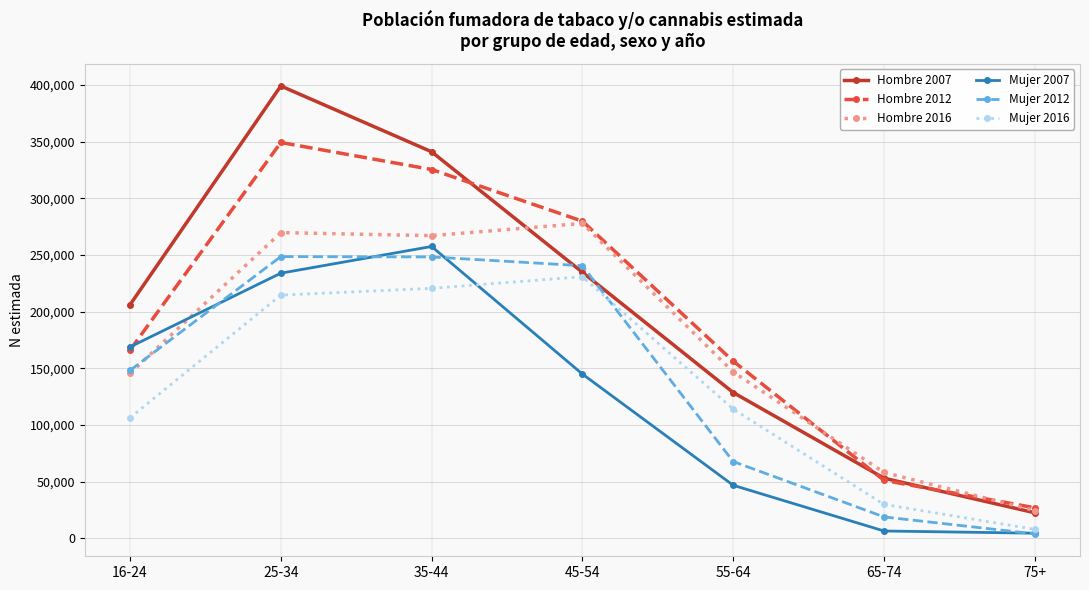

How many distinct data groups are displayed?

6